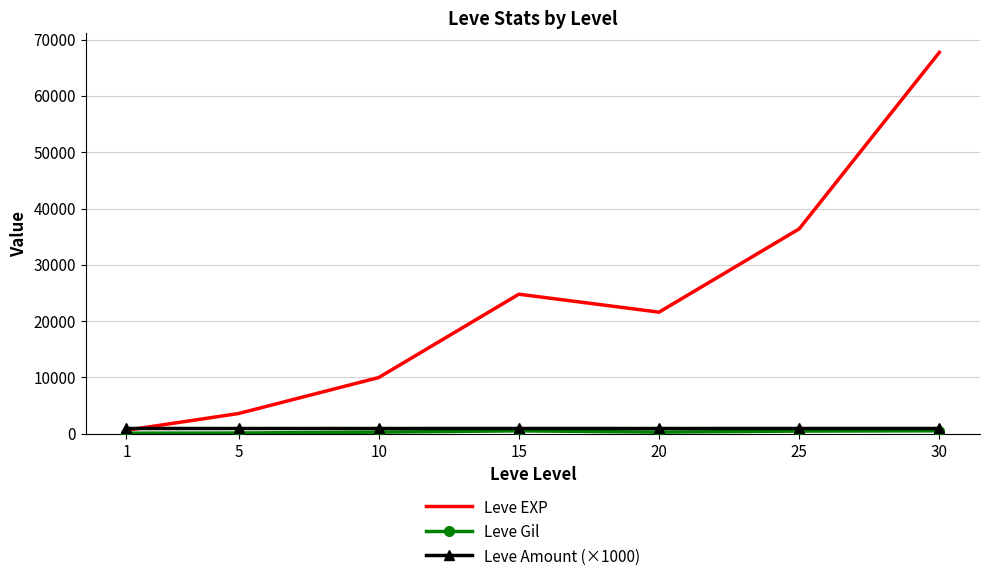

Which series has the largest range (max minus min)?

Leve EXP